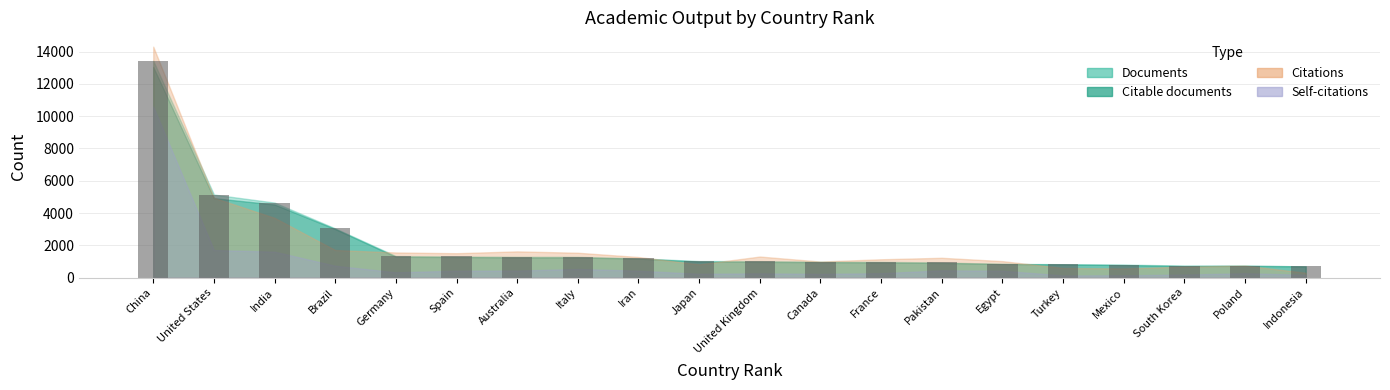

How many distinct data groups are displayed?

4